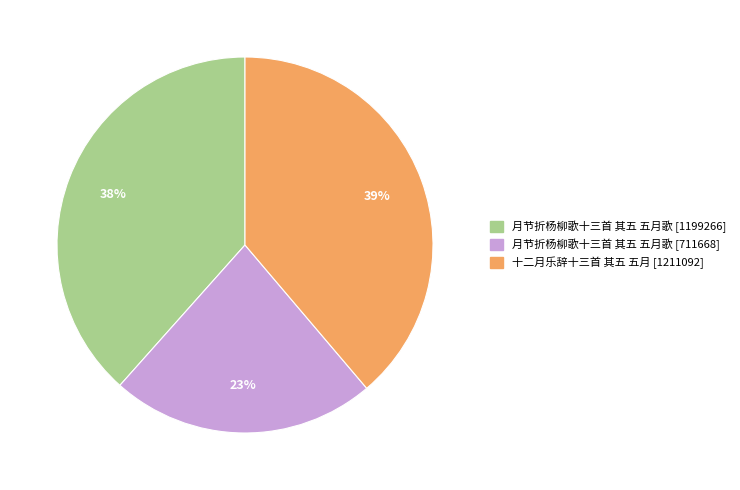

Count the number of slices in the pie.

3